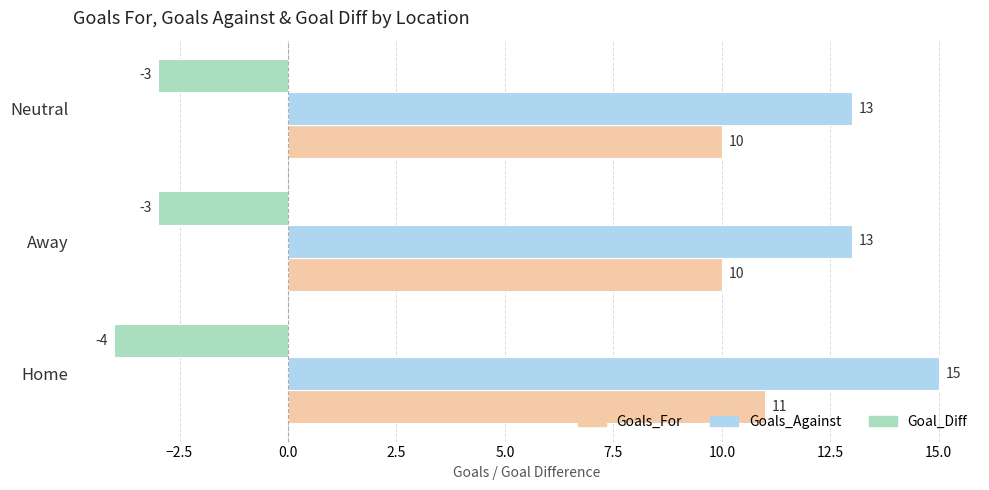

Rank the series at Neutral from highest to lowest value.

Goals_Against, Goals_For, Goal_Diff